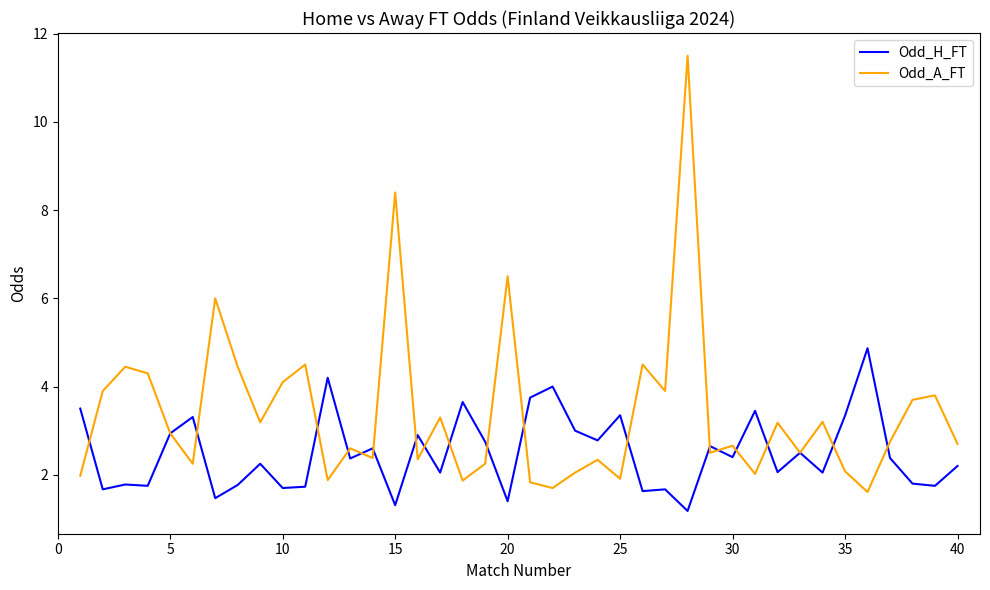

How many distinct data groups are displayed?

2